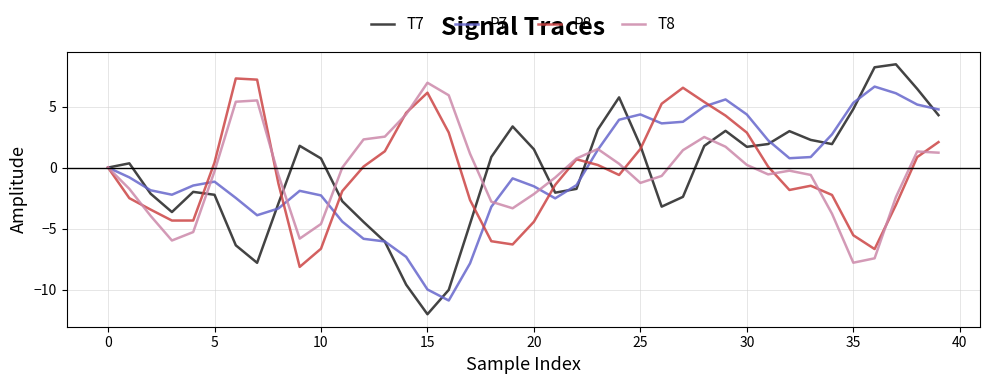

Which series has the largest range (max minus min)?

T7